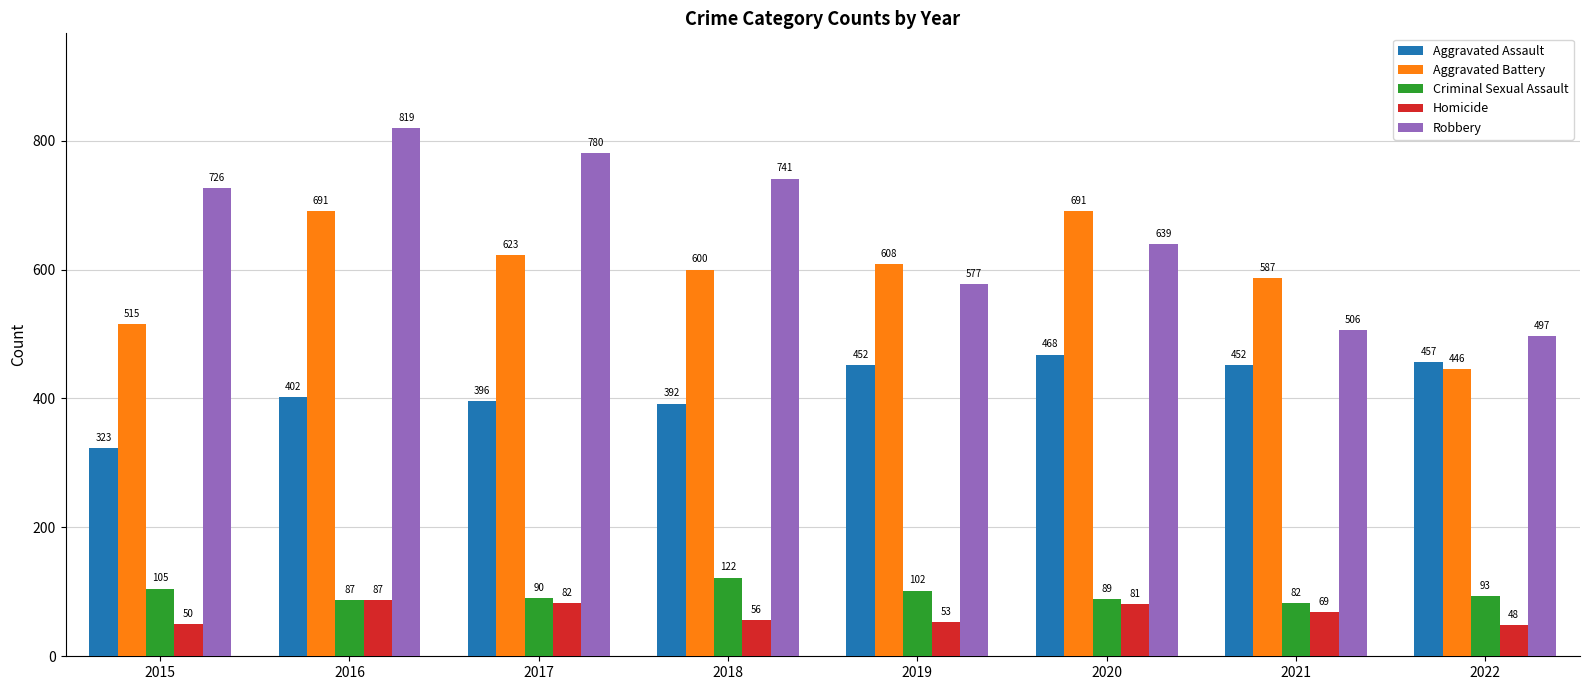

The Robbery series shows 577 at 2019. True or false?

True